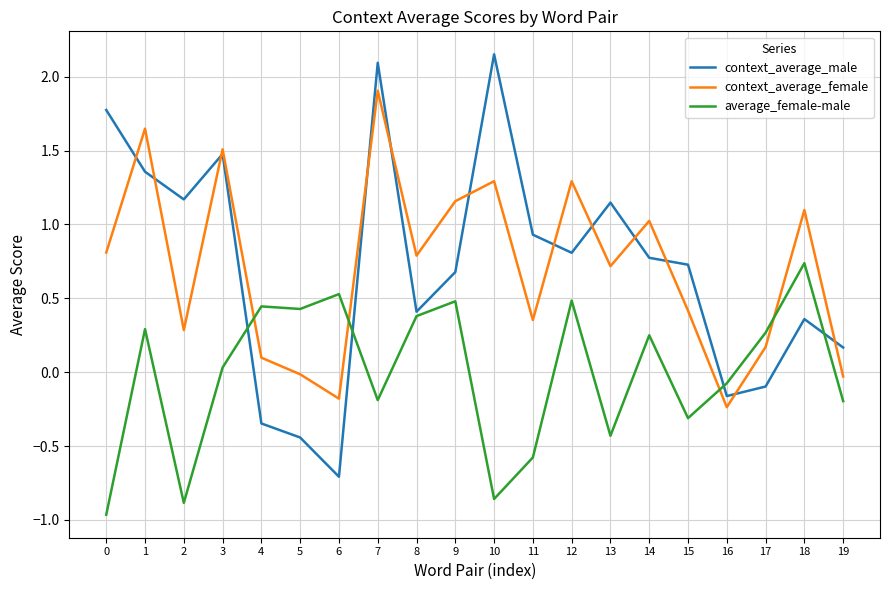

Is it true that context_average_female equals 1.2 at 8?

False